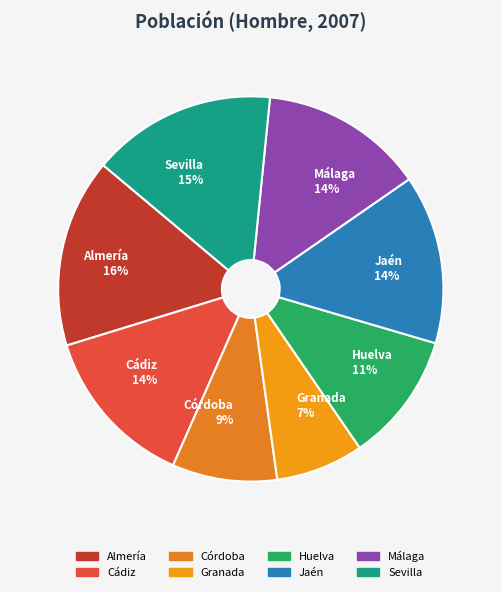

The Sevilla slice represents 3% of the pie. True or false?

False